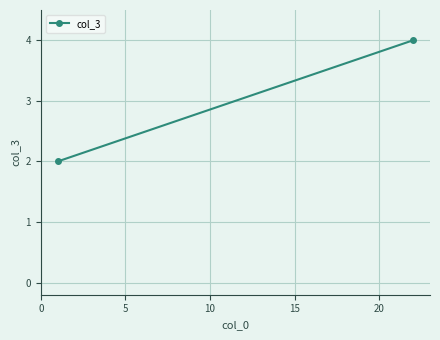

The chart shows a value of 2 at 5. True or false?

False